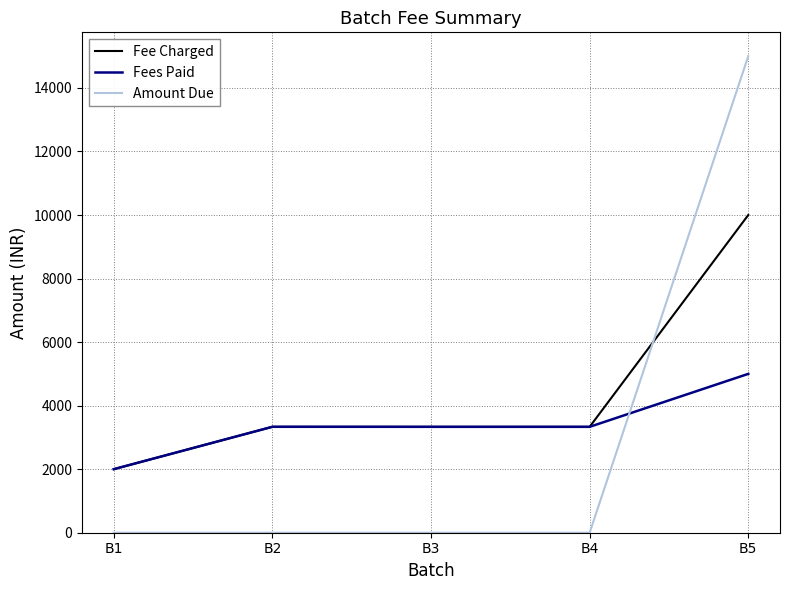

Which series has the widest spread of values?

Amount Due